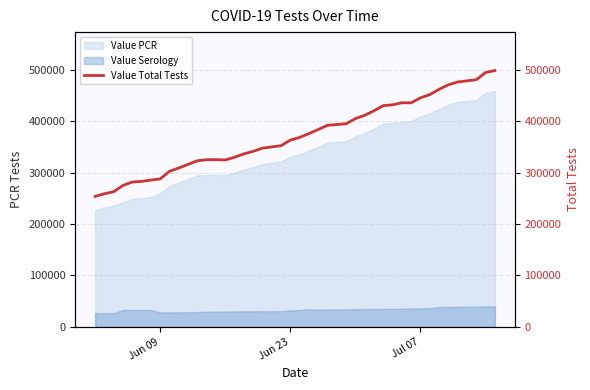

How many values exceed 368152?

19